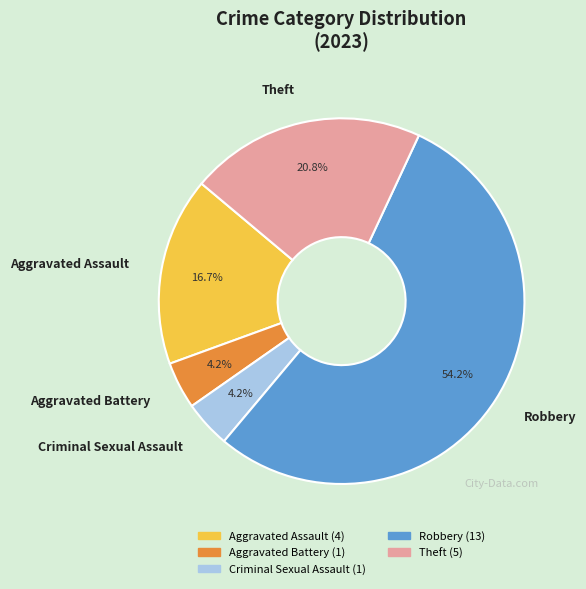

Does Aggravated Assault represent more than half of the total?

No